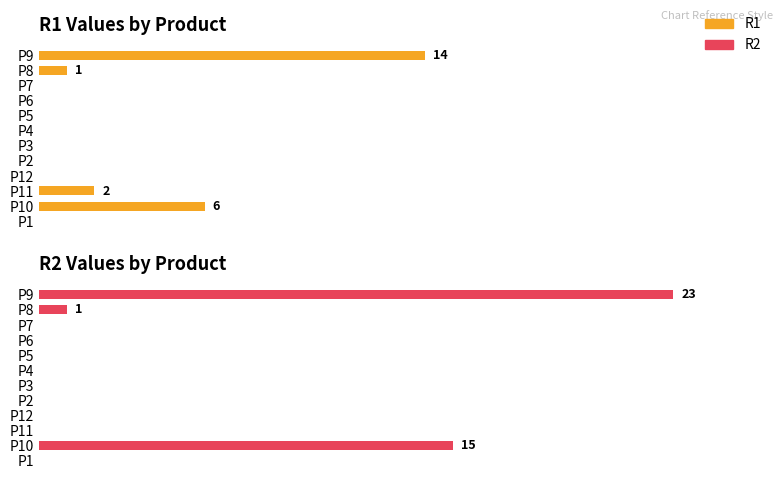

What is the sum of all R1 values?

23